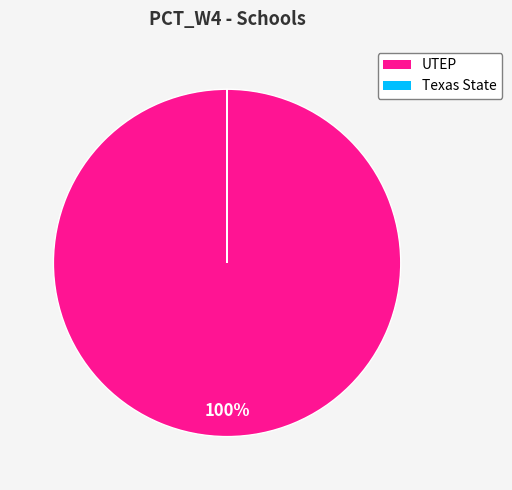

Which category accounts for the majority?

UTEP